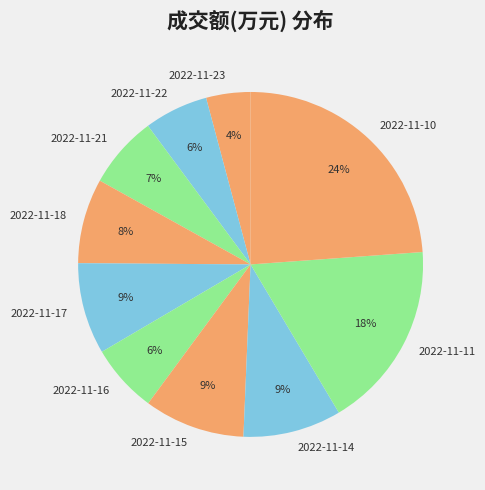

Between 2022-11-22 and 2022-11-23, which is larger?

2022-11-22